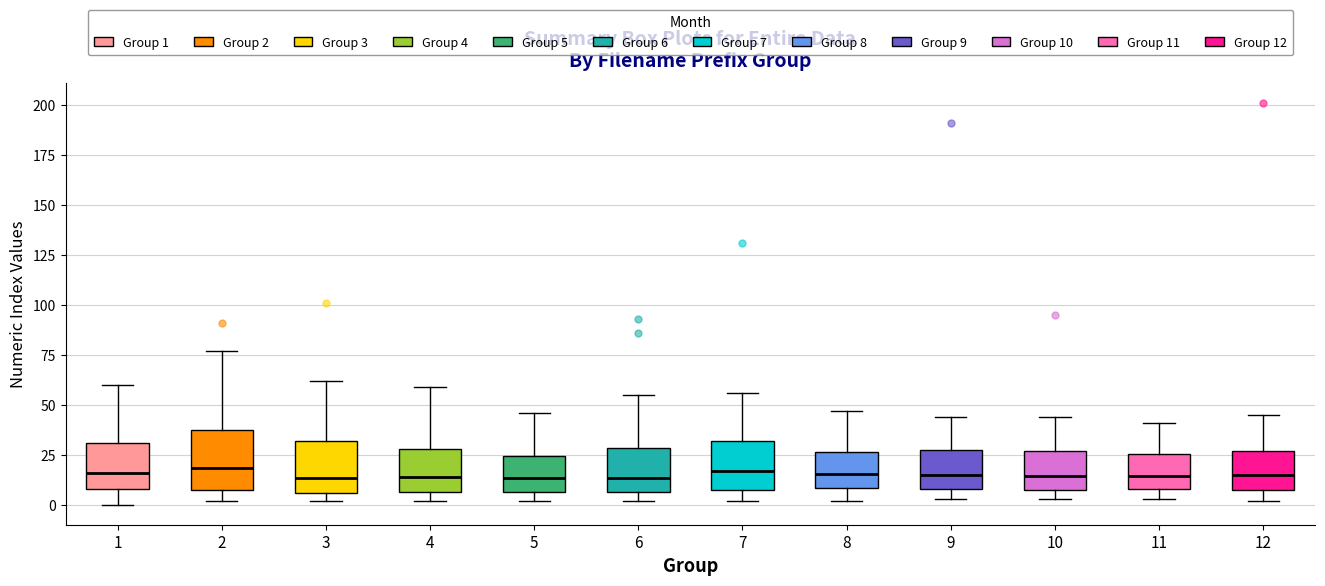

Where is the upper edge of the box at x = 4 on the y-axis? The values are not printed on the chart, so give them approximately, as read against the axis.

30